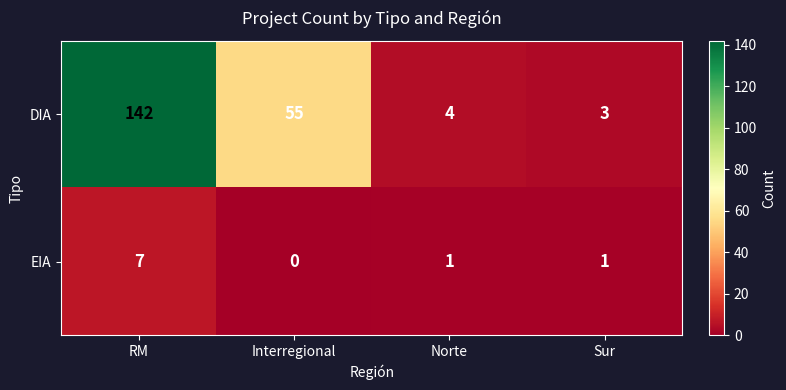

The value of EIA at RM is 11. True or false?

False